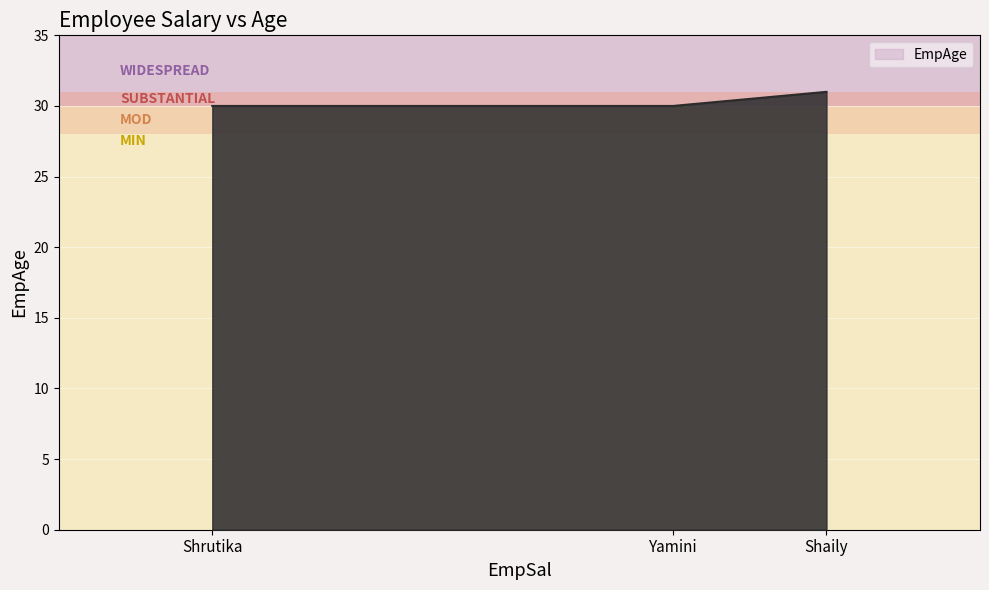

Reading right to left, extract all data points from this chart.

31	30	30